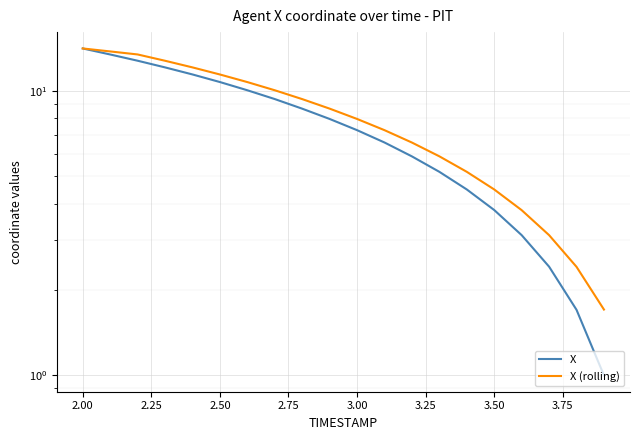

What are all the series names shown in the legend?

X, X (rolling)